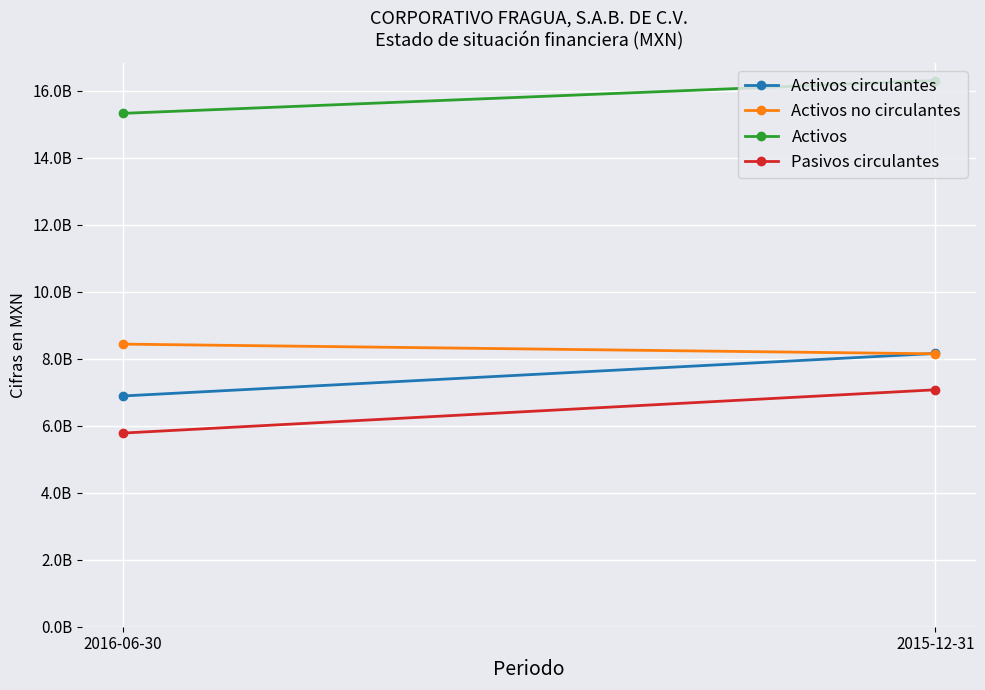

At which category does the chart reach its peak across all series?

2015-12-31